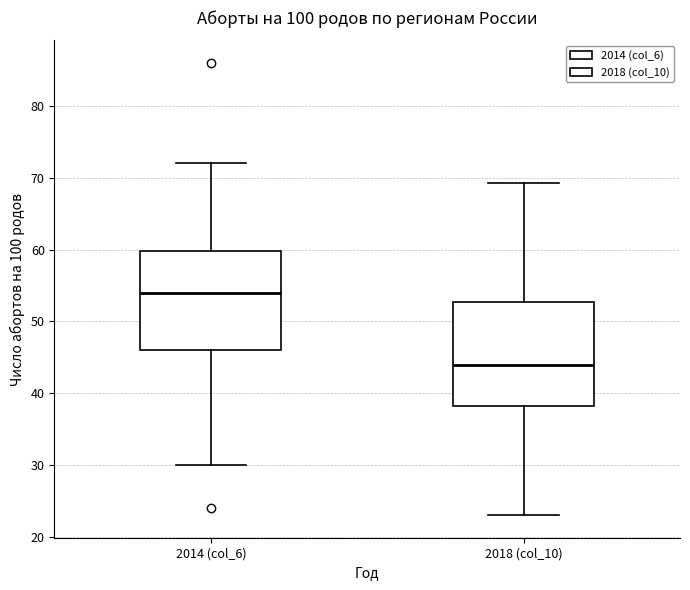

Reading left to right, transcribe this box plot: for each box, give where its median line is, the range the box spans, and where its two whiskers end, as read against the y-axis. The values are not printed on the chart, so give them approximately, as read against the axis.

2014 (col_6): median 54, box 46 to 60, whiskers 30 to 72
2018 (col_10): median 44, box 38 to 53, whiskers 23 to 69